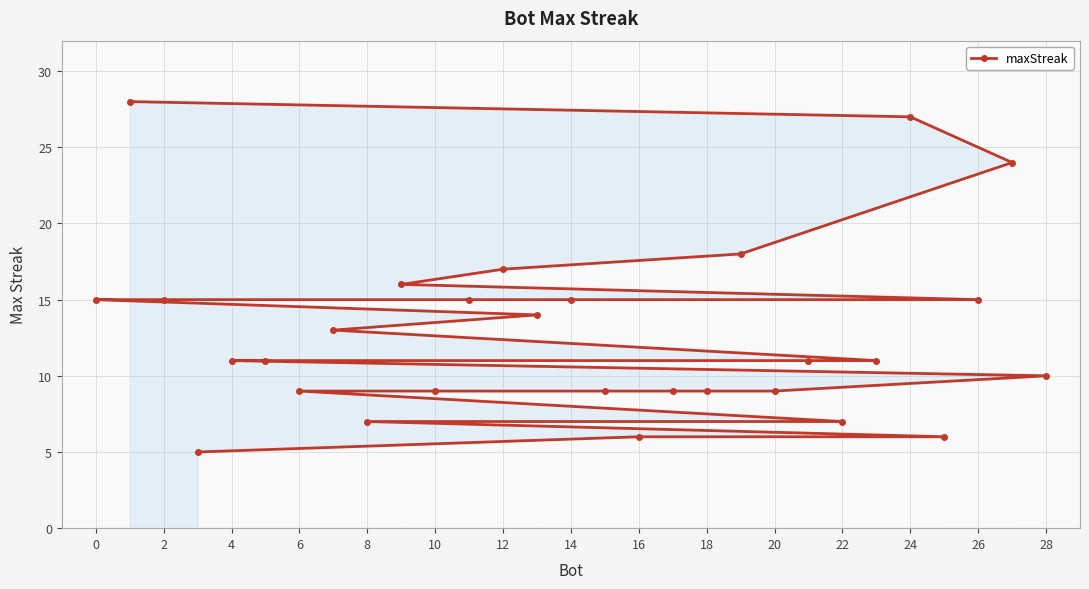

Reading left to right, extract all data points from this chart.

15	28	15	5	11	11	9	13	7	16	9	15	17	14	15	9	6	9	9	18	9	11	7	11	27	6	15	24	10